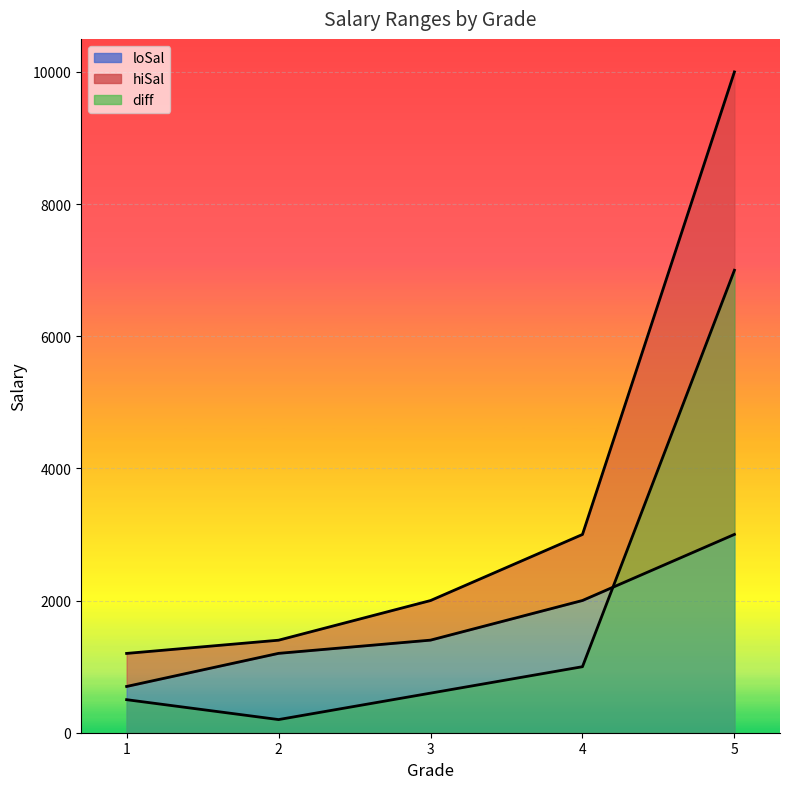

How many data points in loSal are above 1401?

2